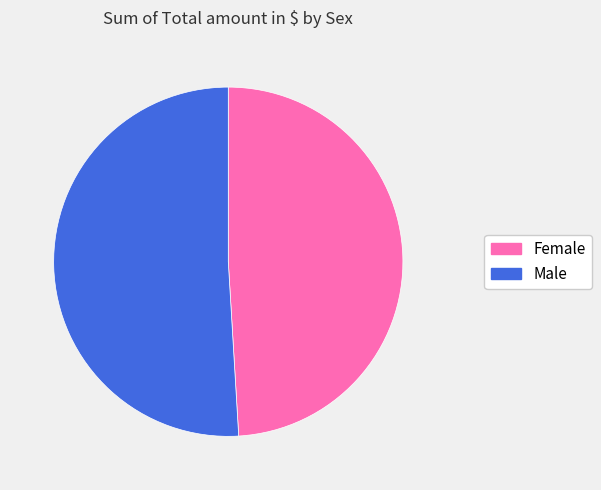

Which category accounts for the majority?

Male